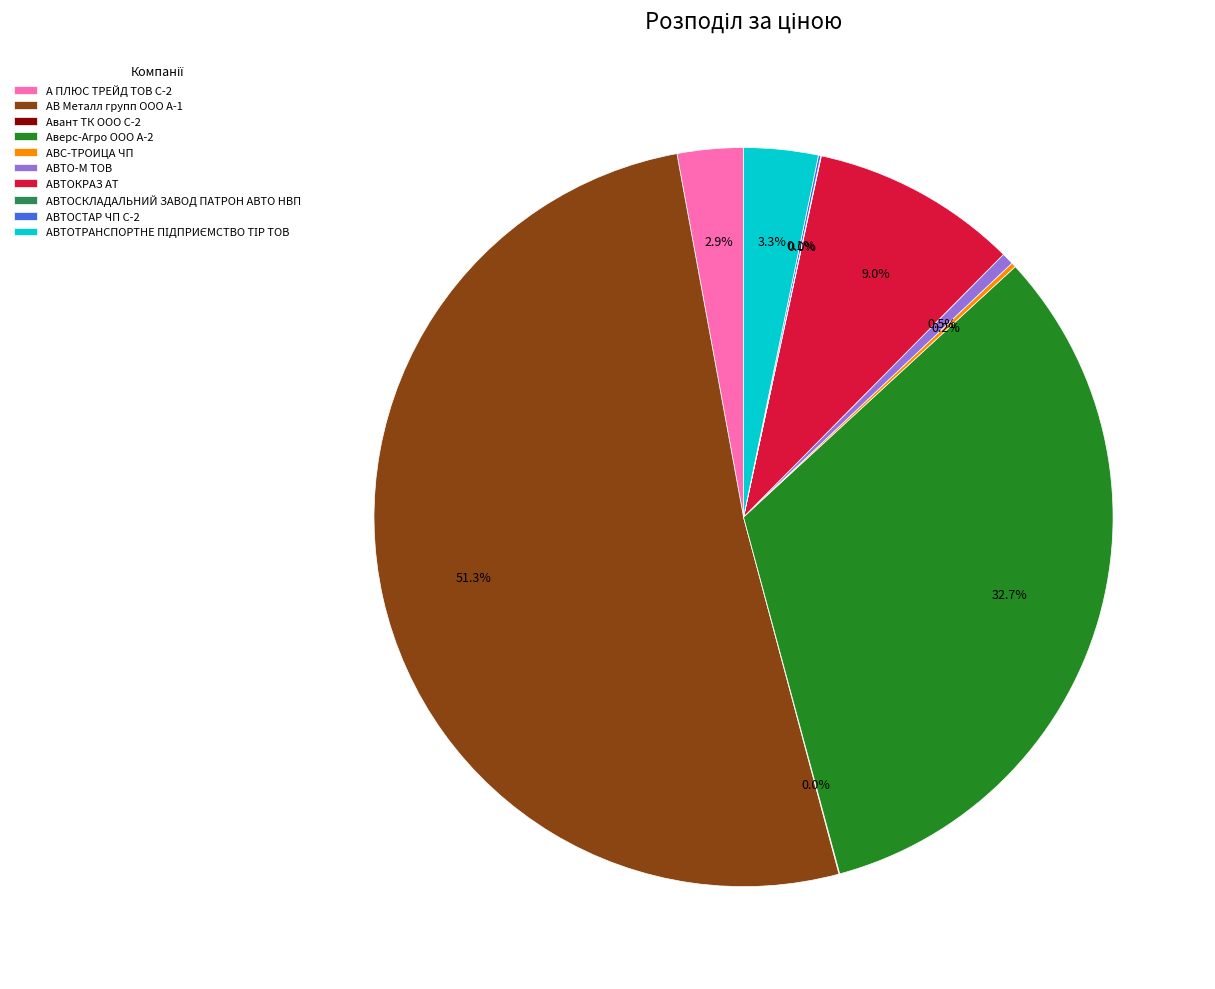

Does any single category account for the majority?

Yes